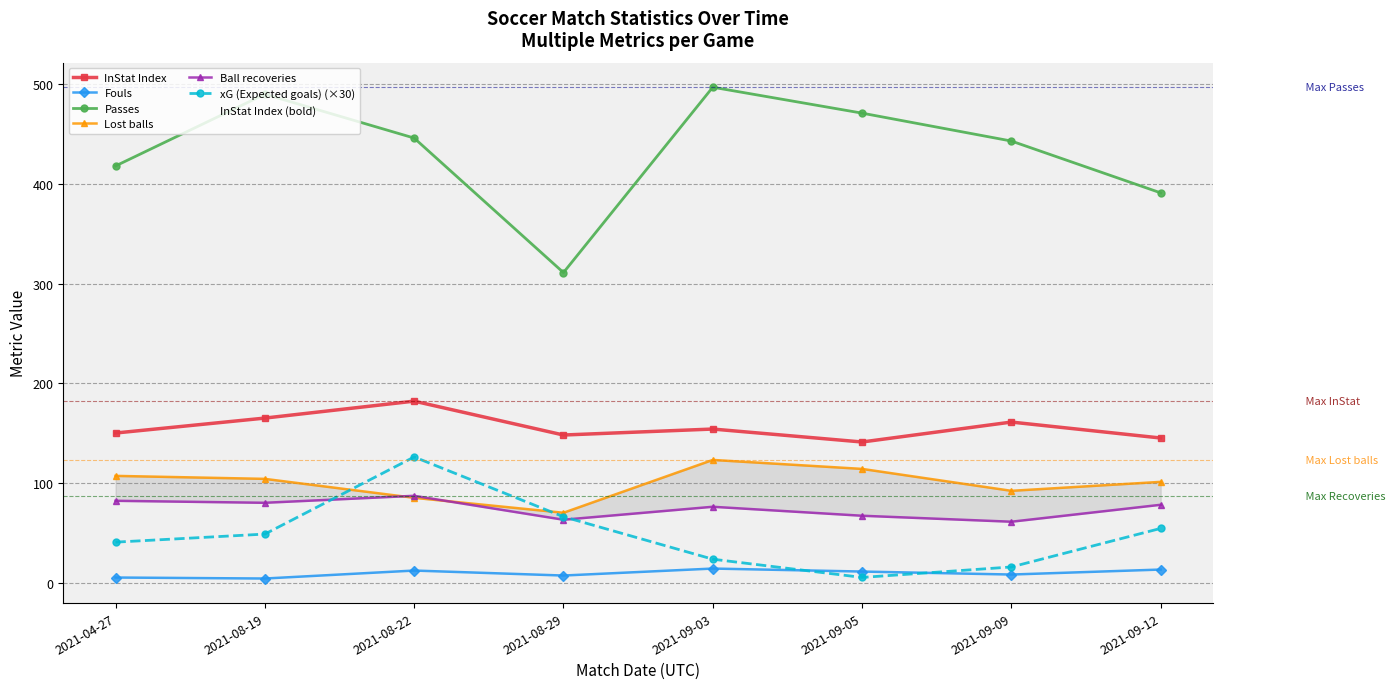

At which category does InStat Index reach its first local peak?

2021-08-22